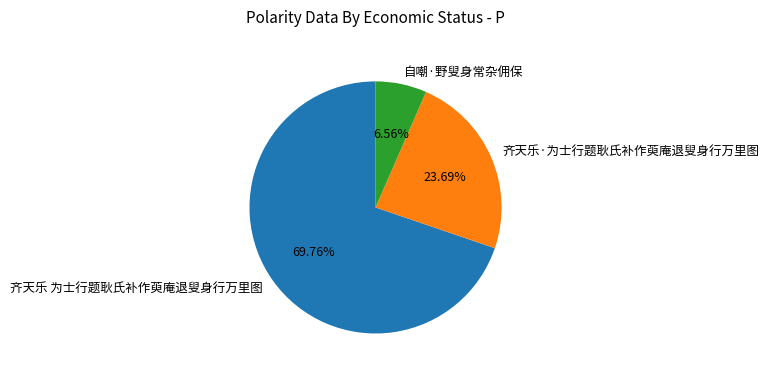

How many slices are in this pie chart?

3